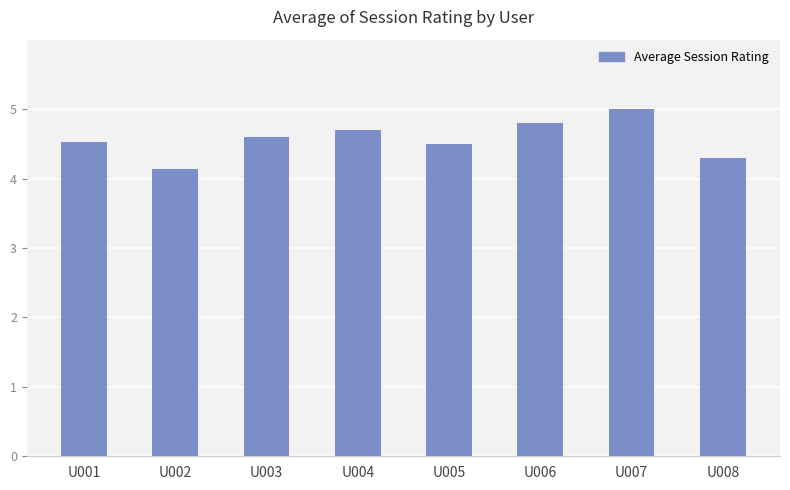

What is the minimum value shown in the chart?

4.1